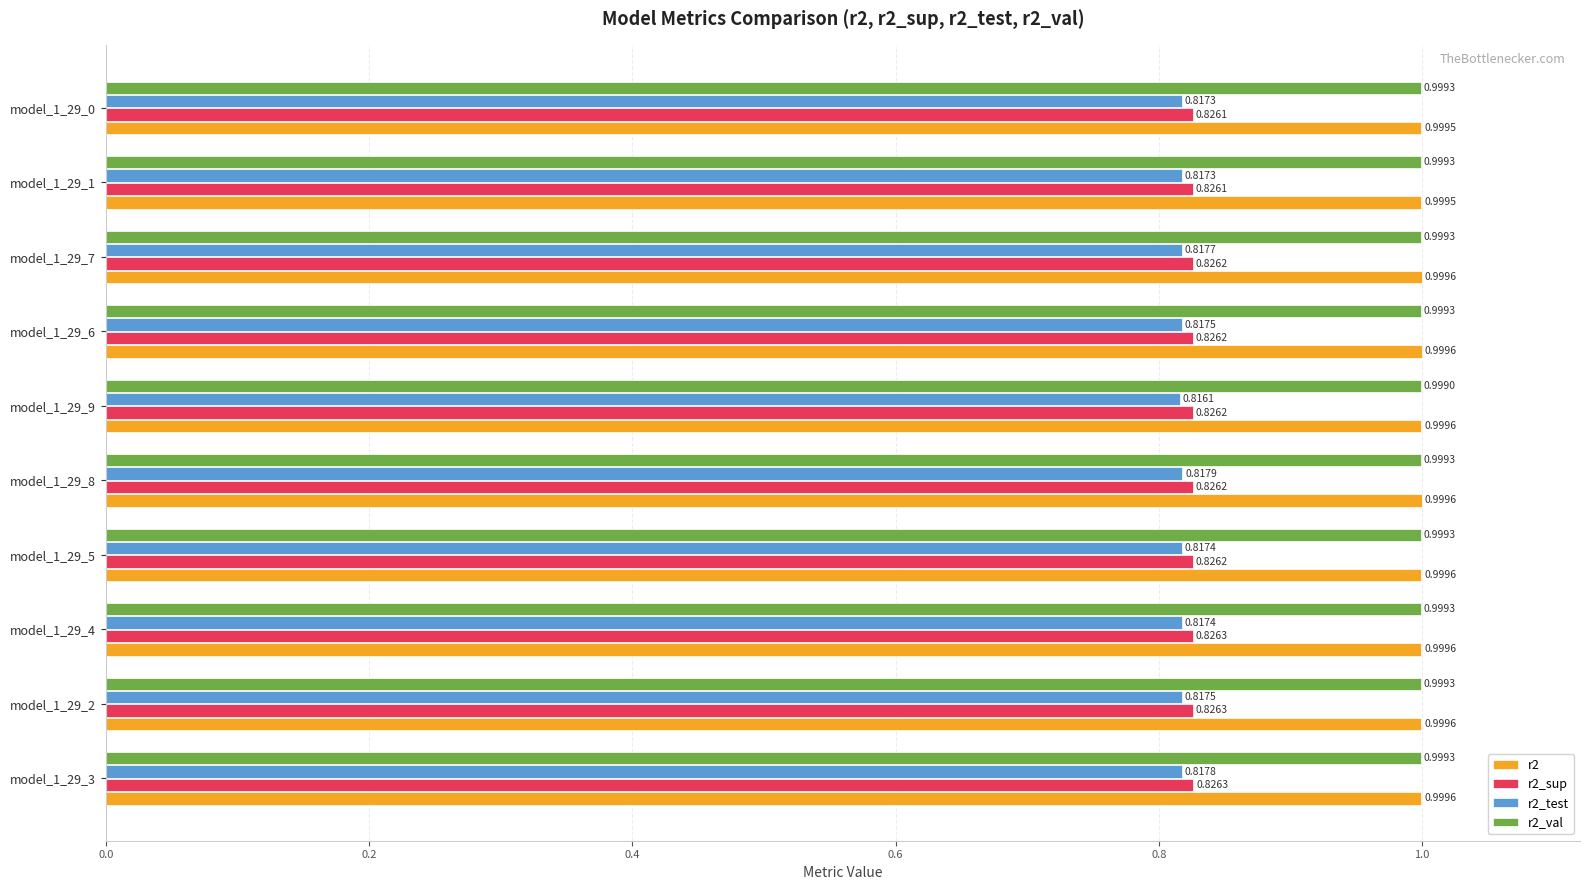

At which category does the chart reach its minimum across all series?

model_1_29_9